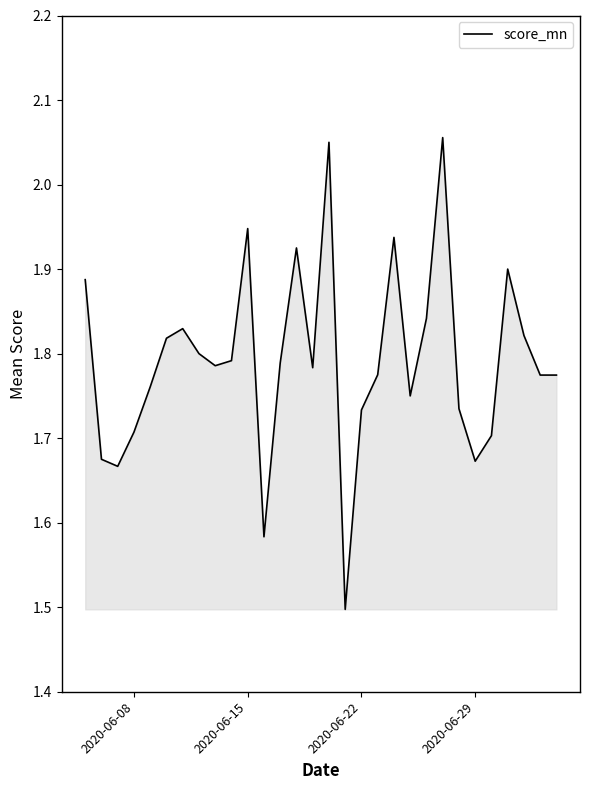

What is the difference between the maximum and minimum values?

0.6